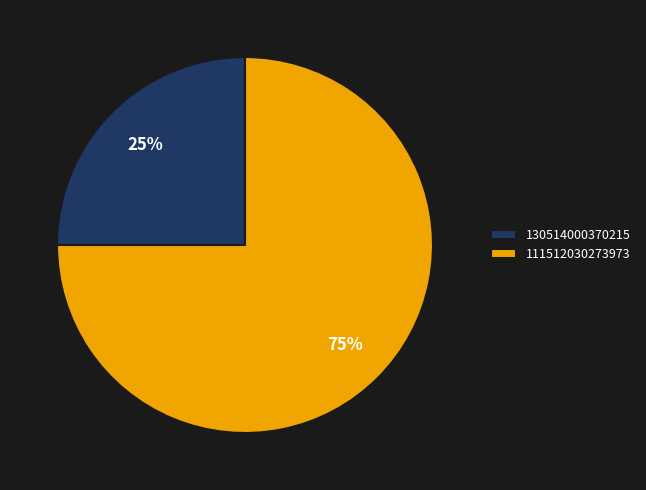

To the nearest percent, what is the average slice percentage?

50%